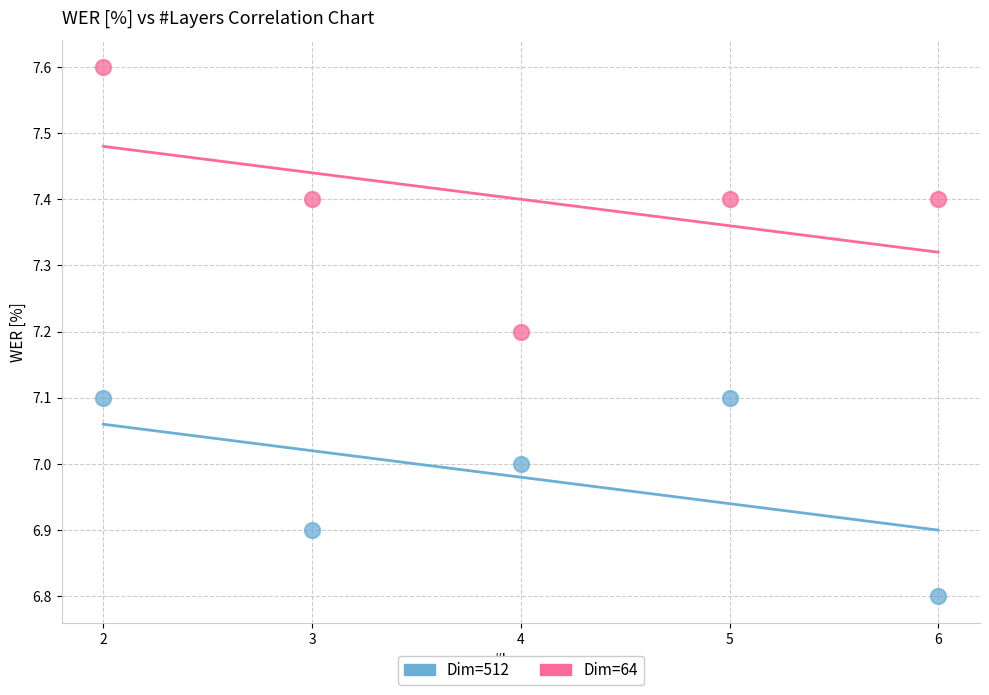

Which series reaches the maximum Y coordinate?

Dim=64